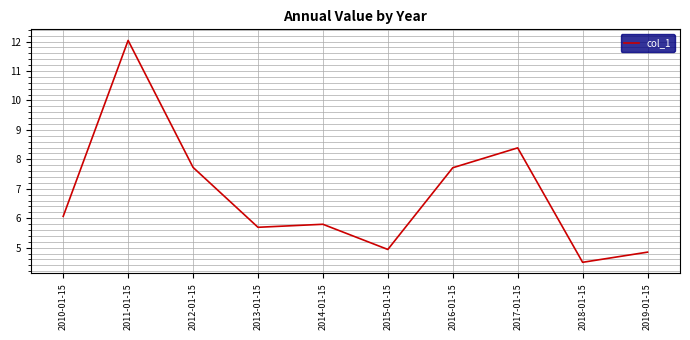

Does the chart display data point markers on the line(s)?

No